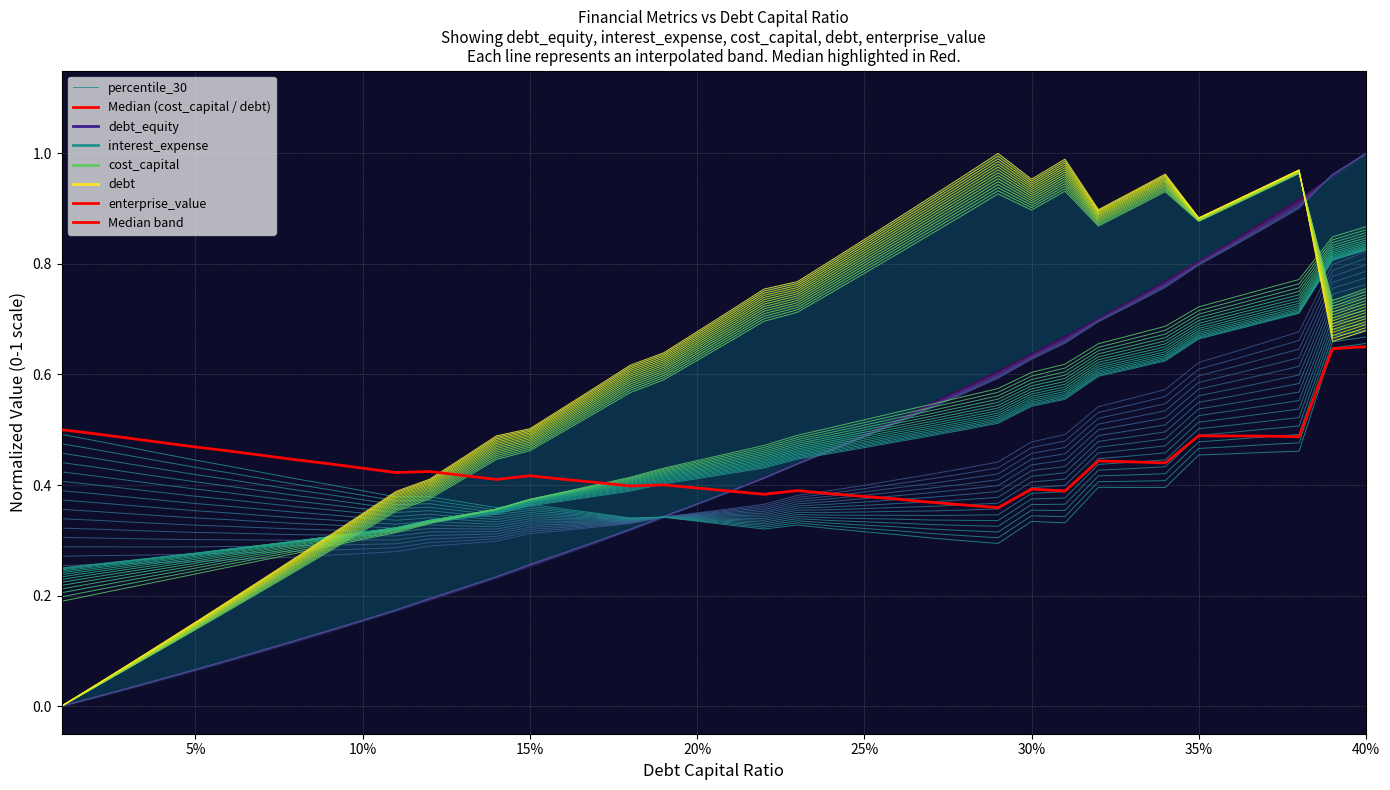

Does the chart display data point markers on the line(s)?

No